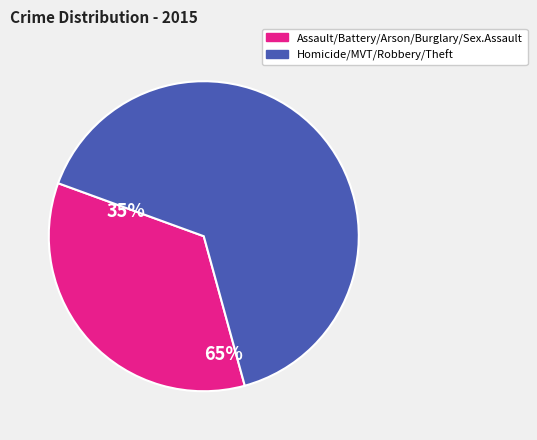

Count the number of slices in the pie.

2